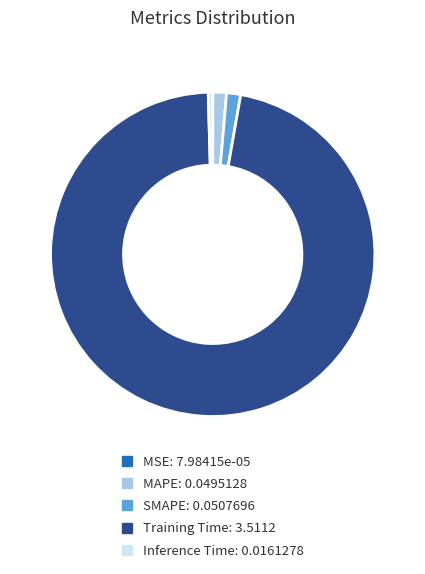

Is Training Time the majority of the pie?

Yes